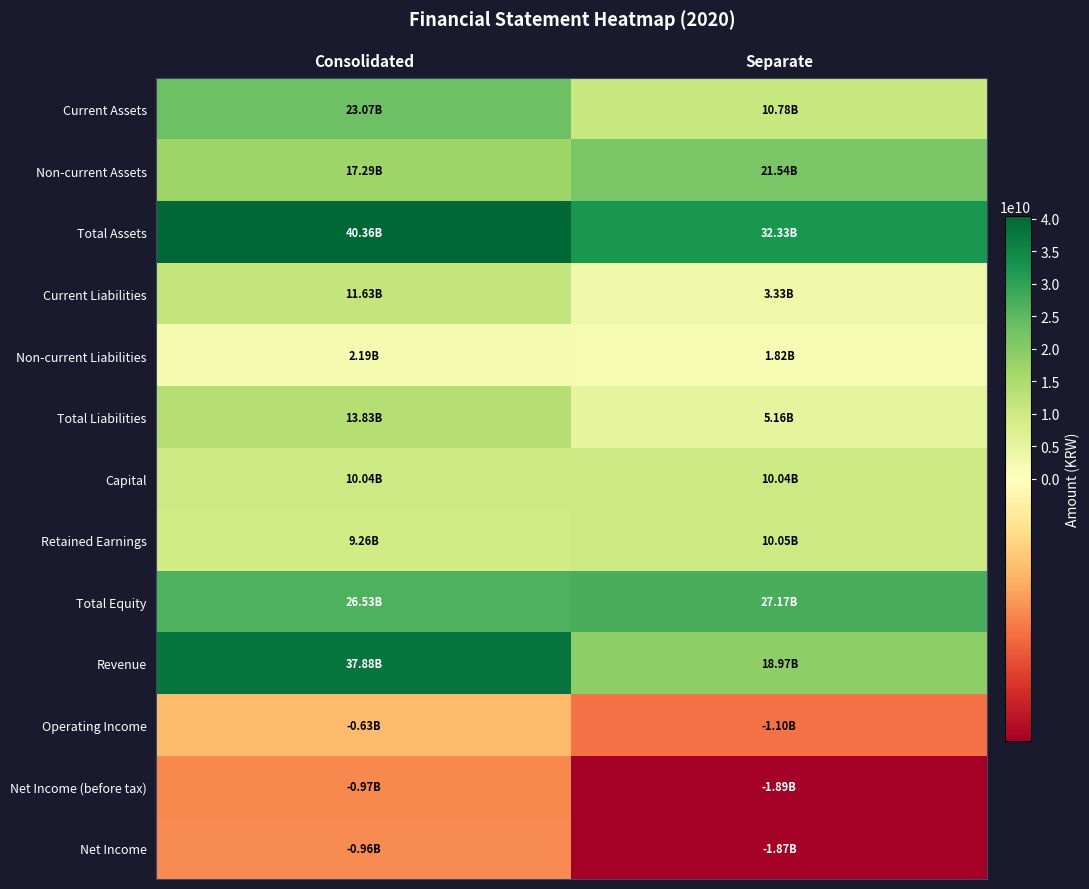

Reading left to right, list all the values displayed in this chart.

Current Assets: Consolidated=23071506133	Separate=10781053493
Non-current Assets: Consolidated=17287263848	Separate=21544671393
Total Assets: Consolidated=40358769981	Separate=32325724886
Current Liabilities: Consolidated=11633828416	Separate=3330765925
Non-current Liabilities: Consolidated=2192501811	Separate=1824814489
Total Liabilities: Consolidated=13826330227	Separate=5155580414
Capital: Consolidated=10043428500	Separate=10043428500
Retained Earnings: Consolidated=9256073473	Separate=10052071085
Total Equity: Consolidated=26532439754	Separate=27170144472
Revenue: Consolidated=37882645791	Separate=18965493443
Operating Income: Consolidated=-634764313	Separate=-1097030101
Net Income (before tax): Consolidated=-968915566	Separate=-1886595975
Net Income: Consolidated=-956728053	Separate=-1874408462